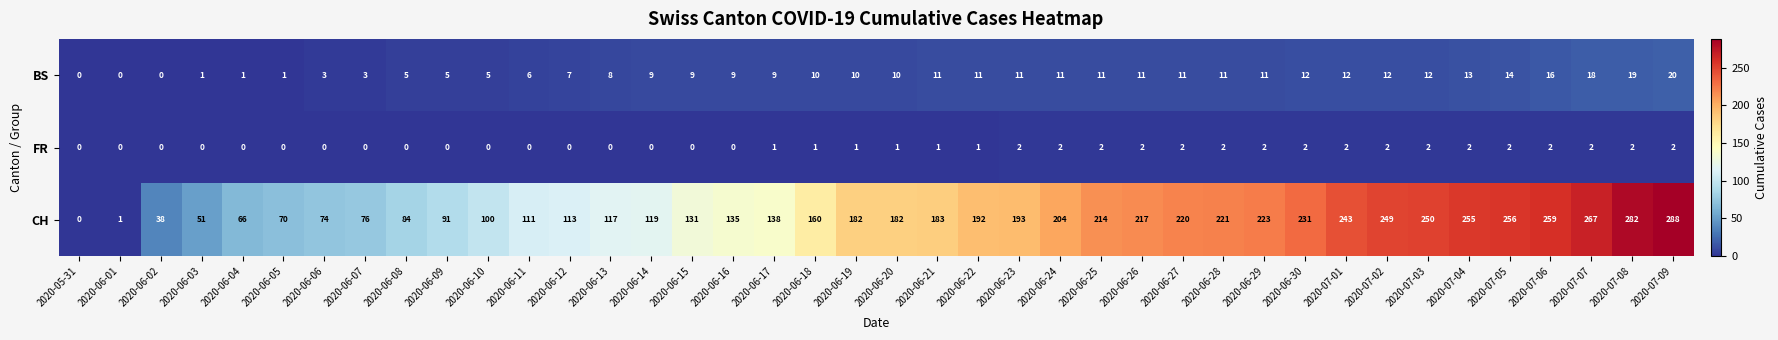

Between 2020-06-22 and 2020-06-28, which series saw the biggest shift?

CH